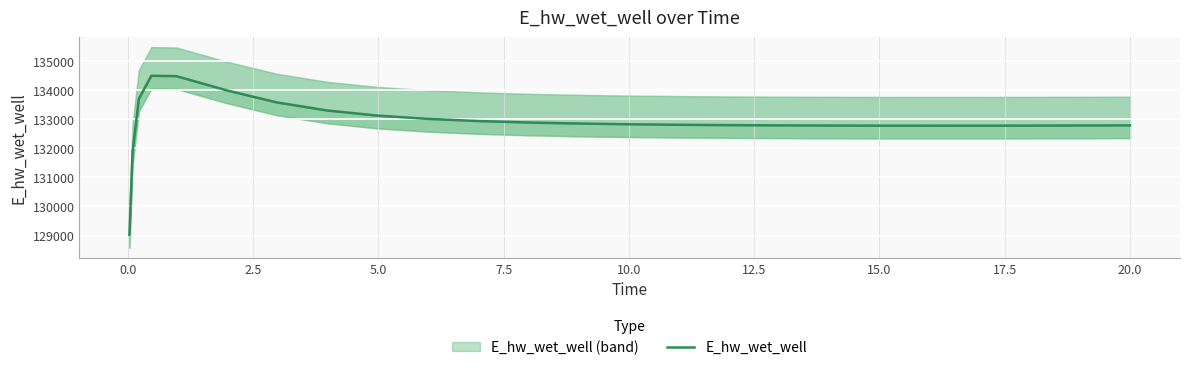

The value at 22 is 172934.4. True or false?

False